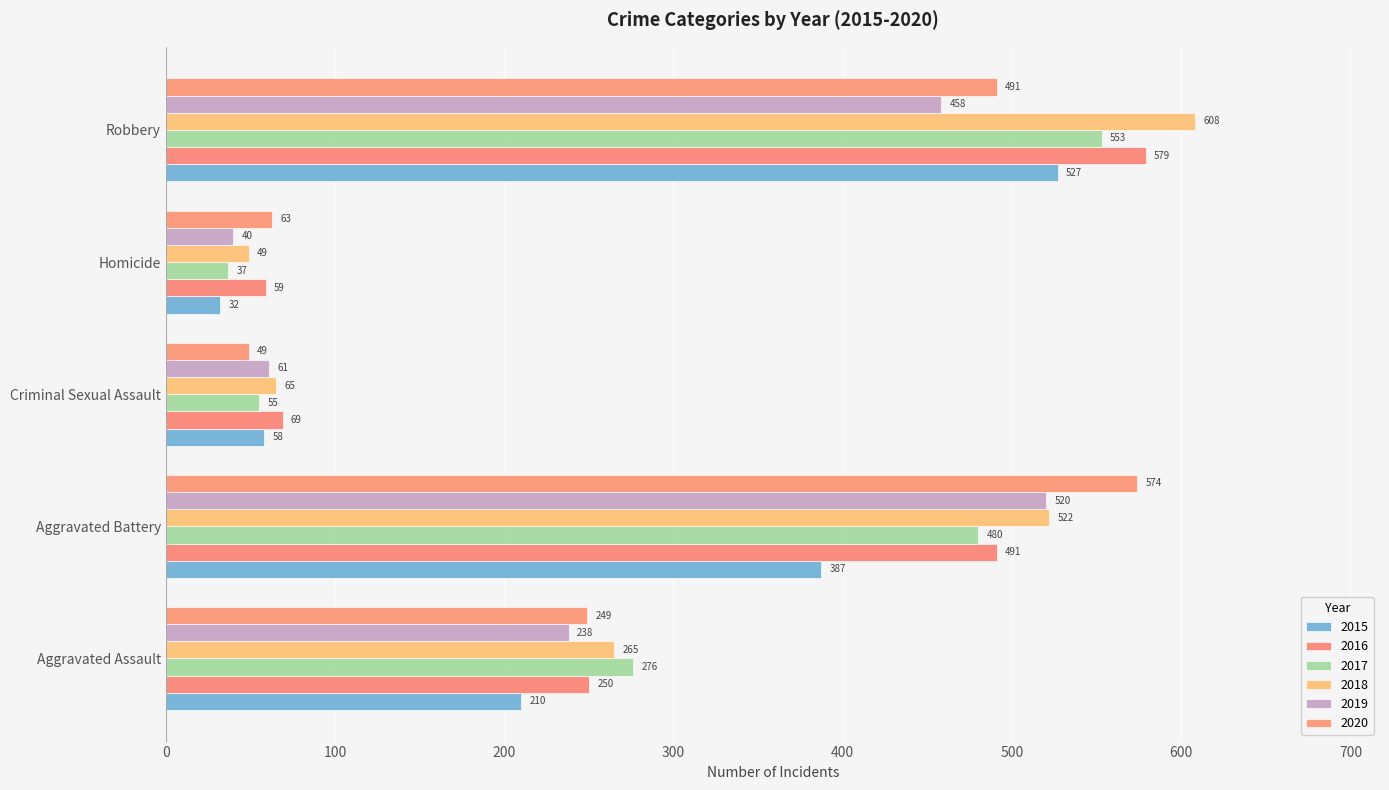

List the labels in order of 2019 value, smallest first.

Homicide, Criminal Sexual Assault, Aggravated Assault, Robbery, Aggravated Battery